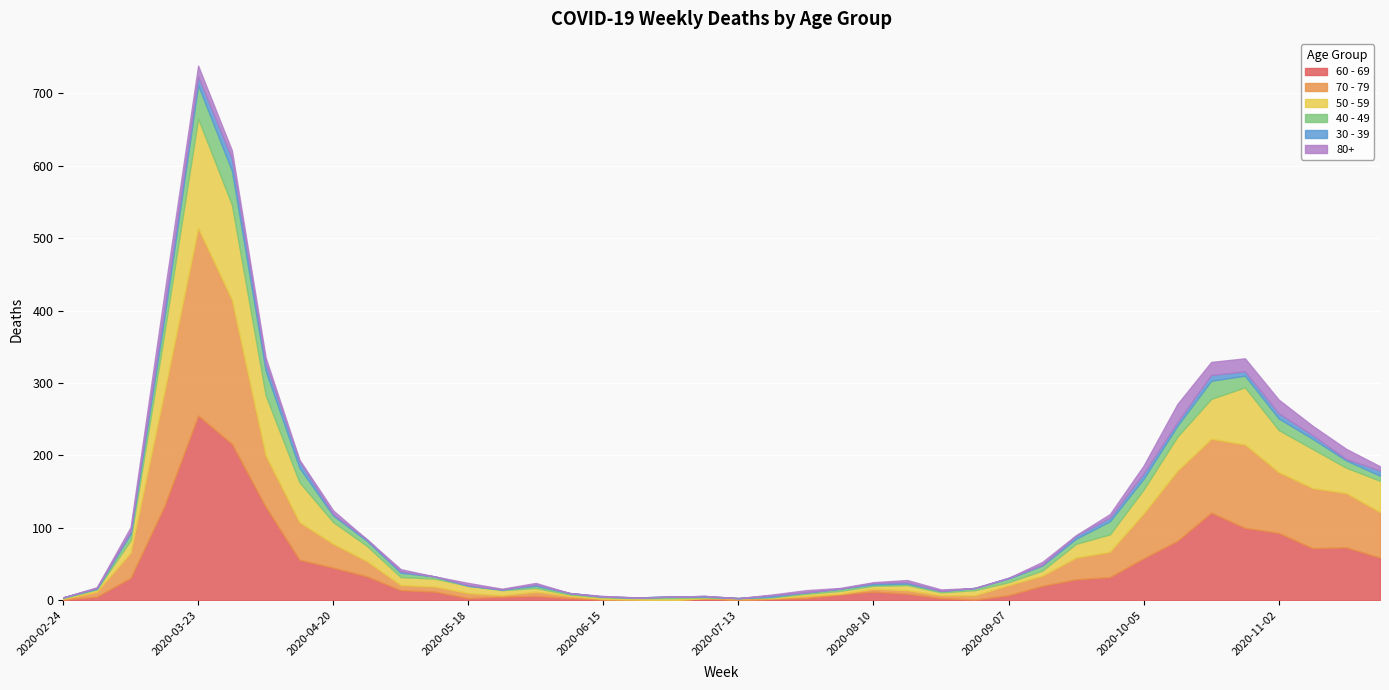

List the series in order of their peak value, highest first.

70 - 79, 60 - 69, 50 - 59, 40 - 49, 80+, 30 - 39